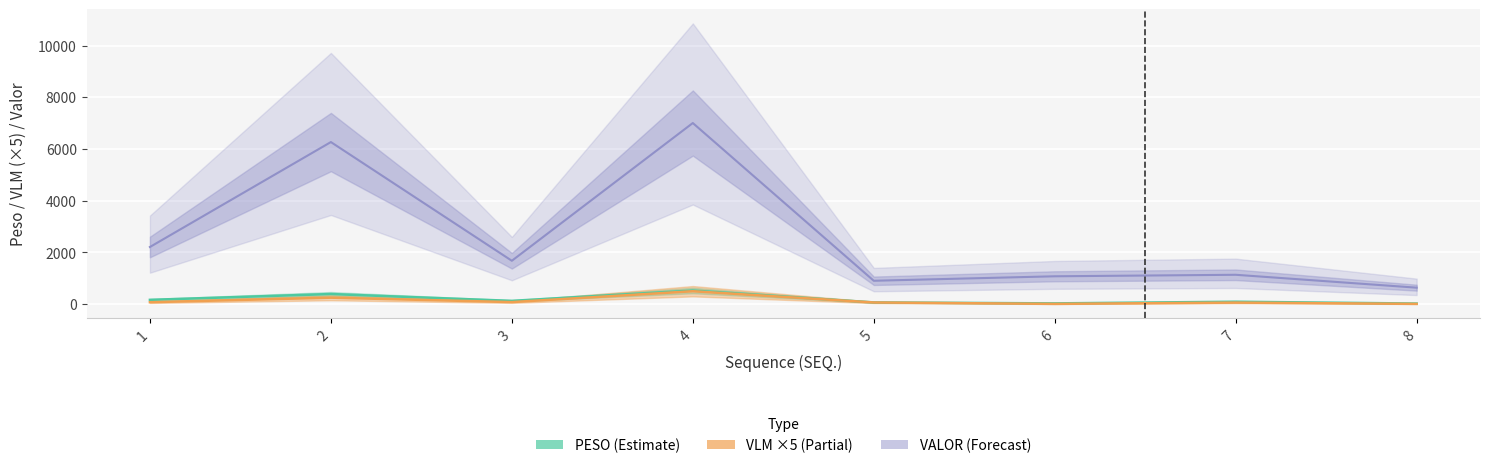

What is the value of the VLM (×5) point at the 2nd from the left?

250.0